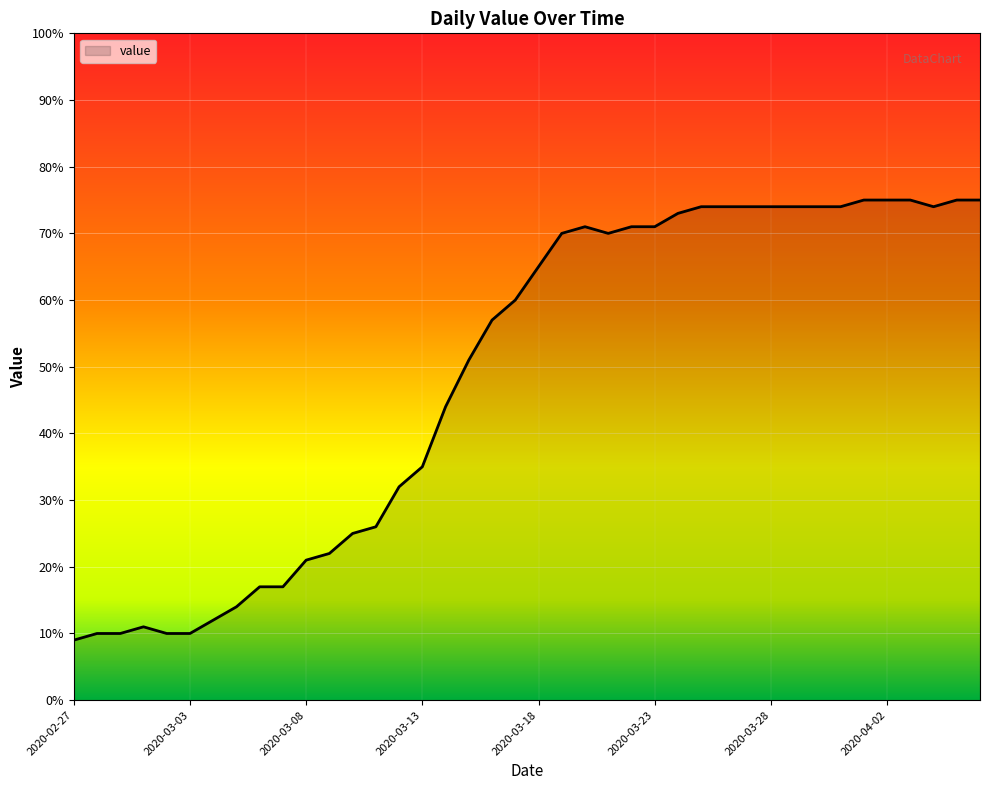

What is the maximum value shown in the chart?

75